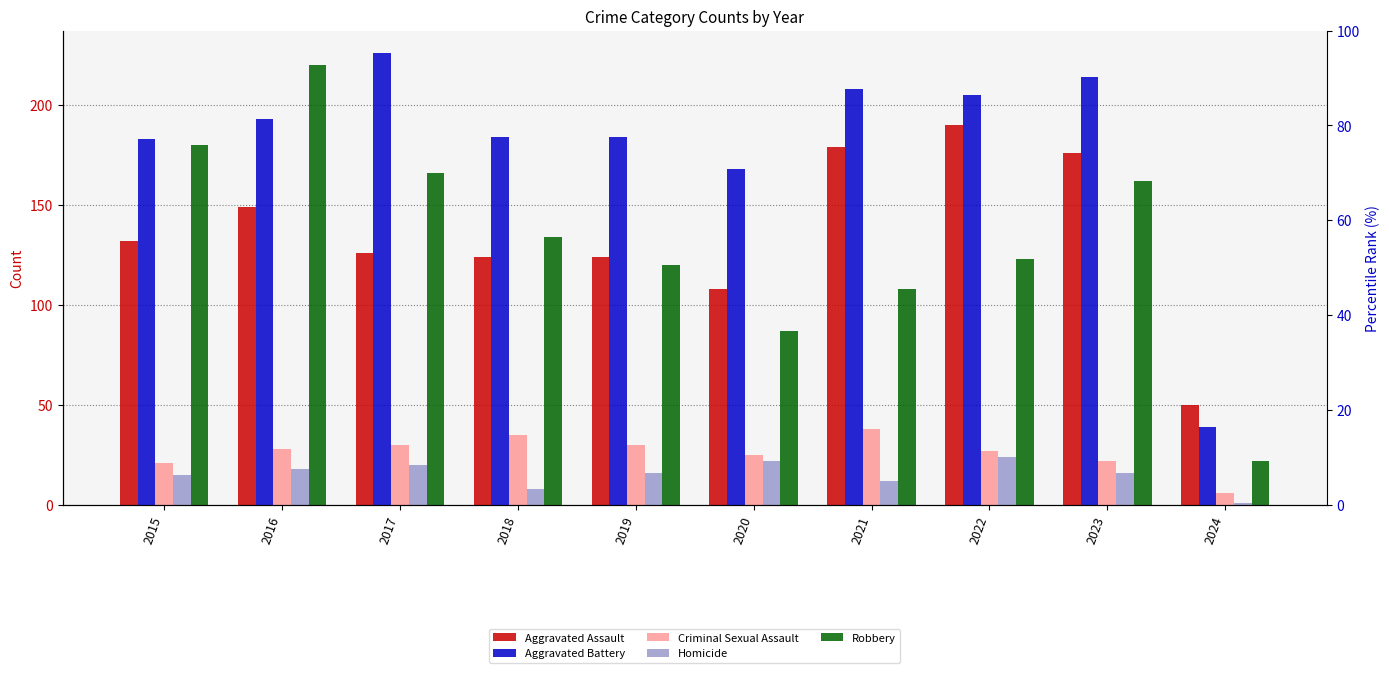

What is the total value across all series at 2020?

410